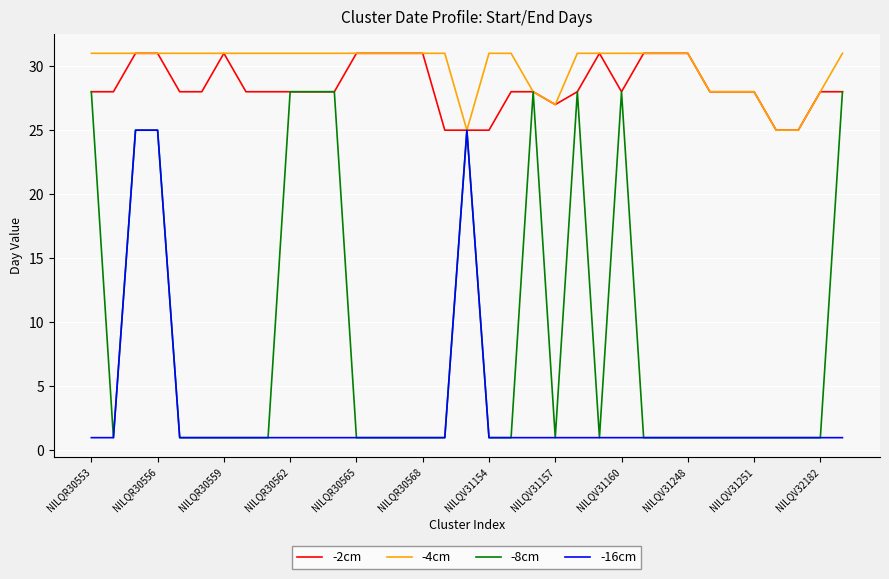

Which series has the widest spread of values?

-8cm